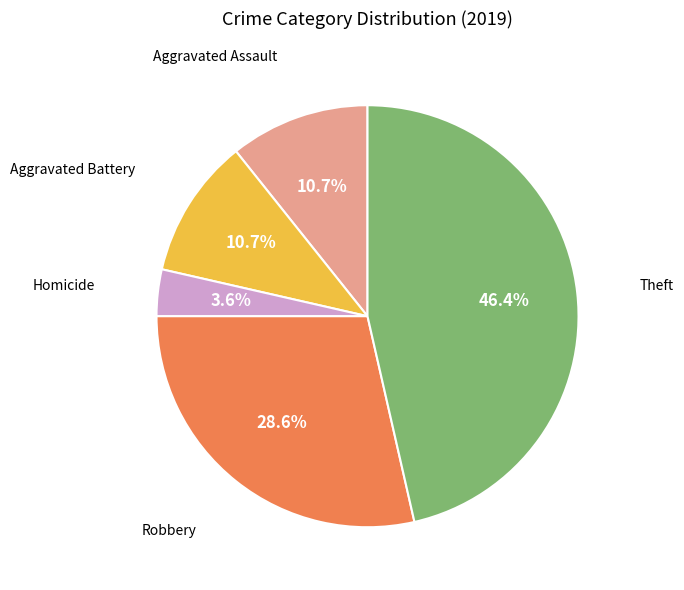

Is there a majority slice in this chart?

No